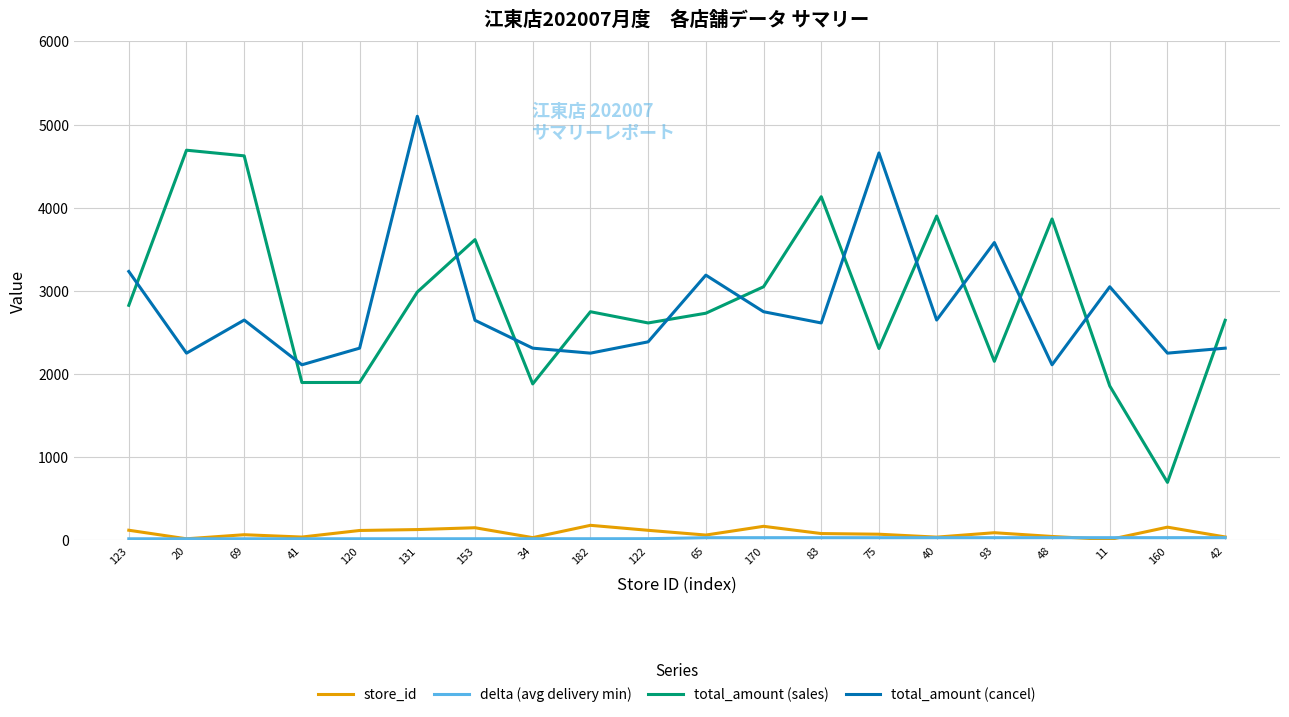

The value of total_amount (sales) at 34 is 2861.3. True or false?

False